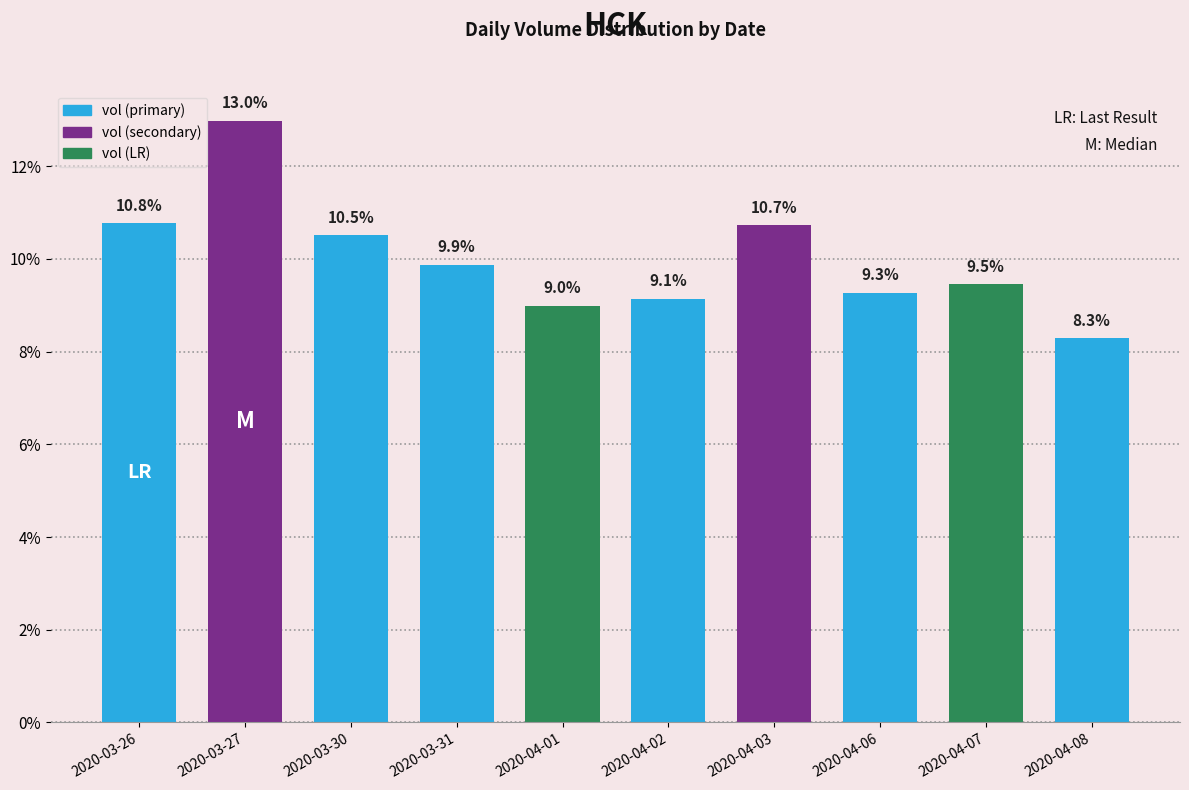

What is the value of the 1st bar from the left?

10.8